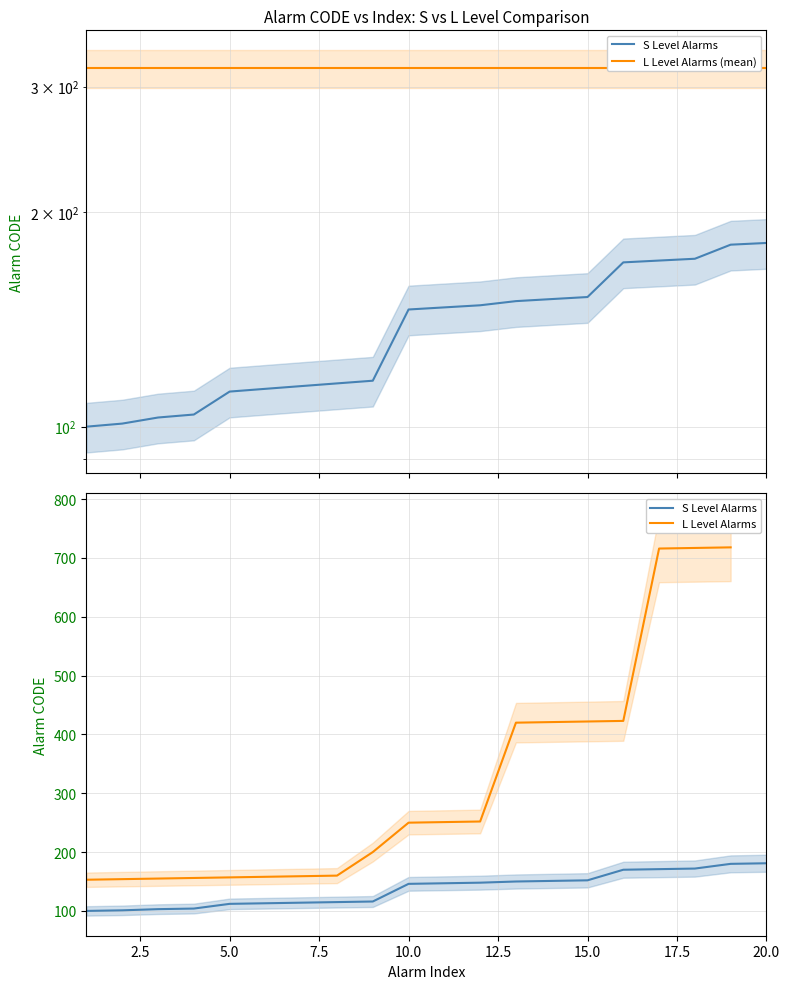

True or false: L Level Alarms and S Level Alarms intersect in this chart.

False